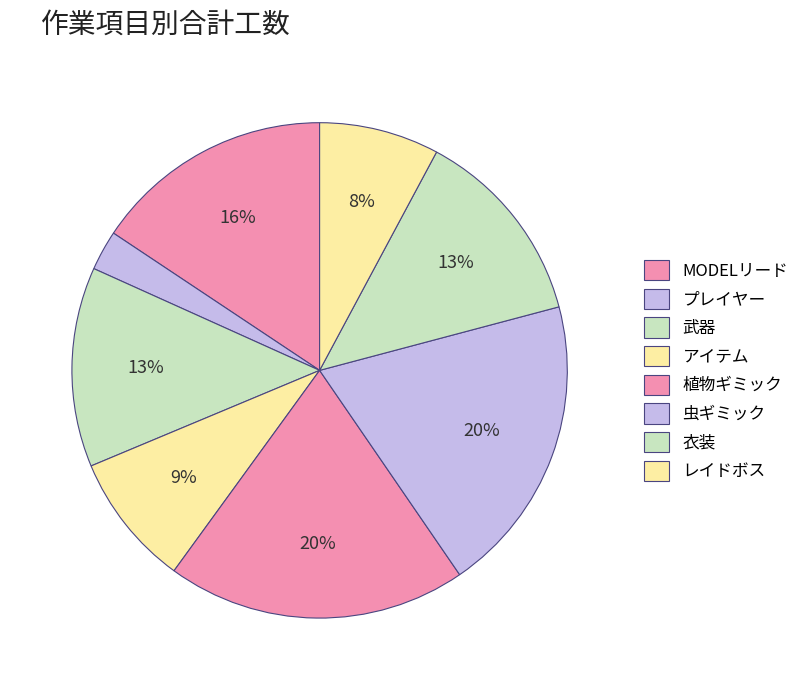

How many slices are in this pie chart?

8